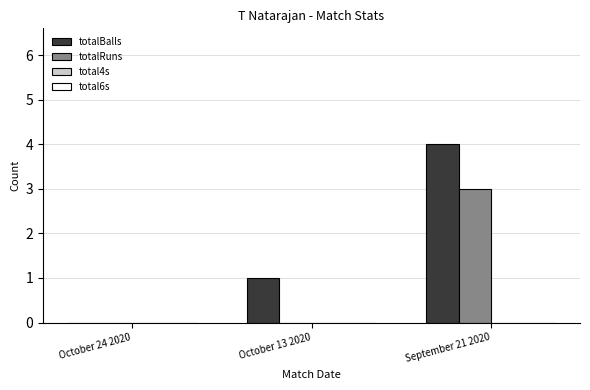

Which series has the largest total across all categories?

totalBalls